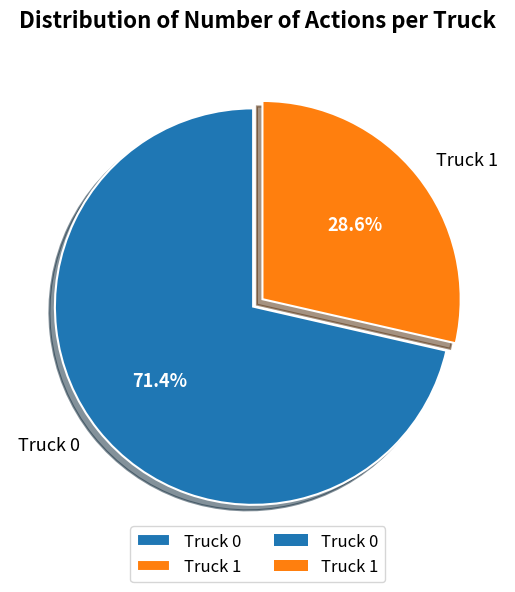

Which category has the biggest portion of the pie?

Truck 0